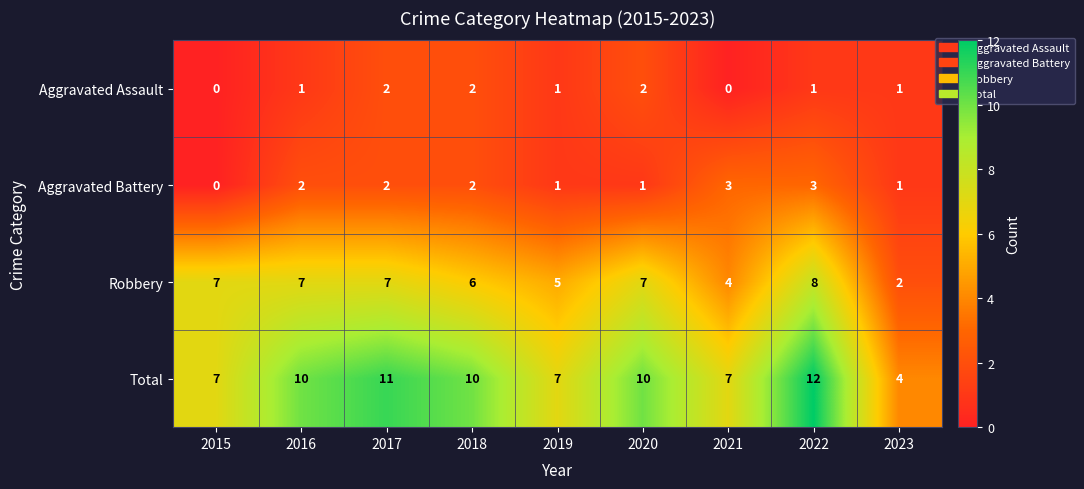

Count the number of data series in this chart.

4